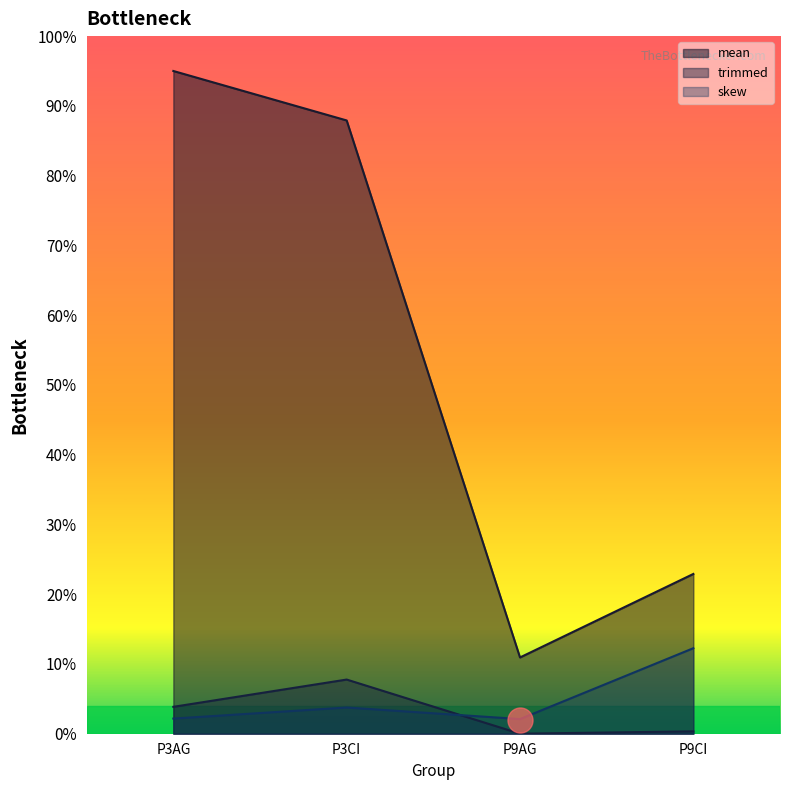

True or false: skew and mean cross at least once.

False